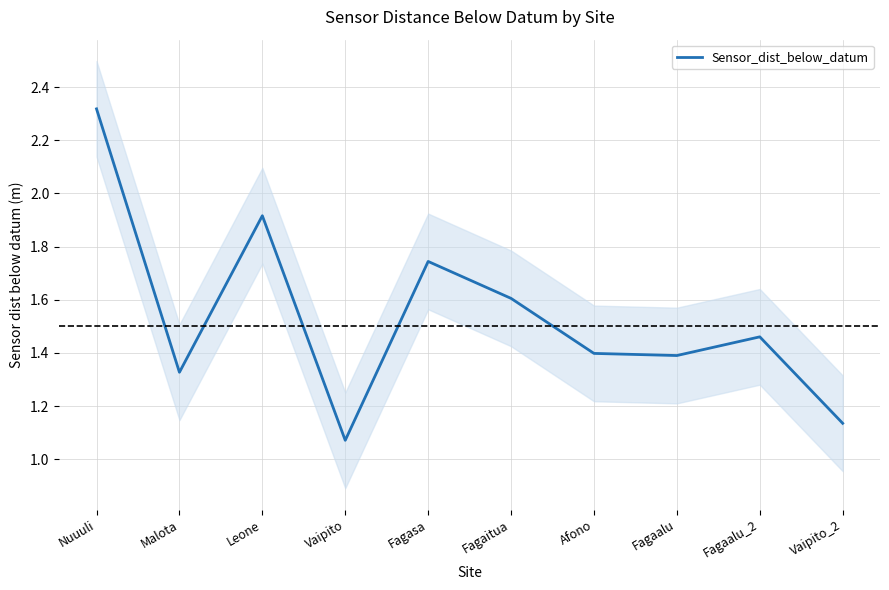

What is the sum of all values?

15.4